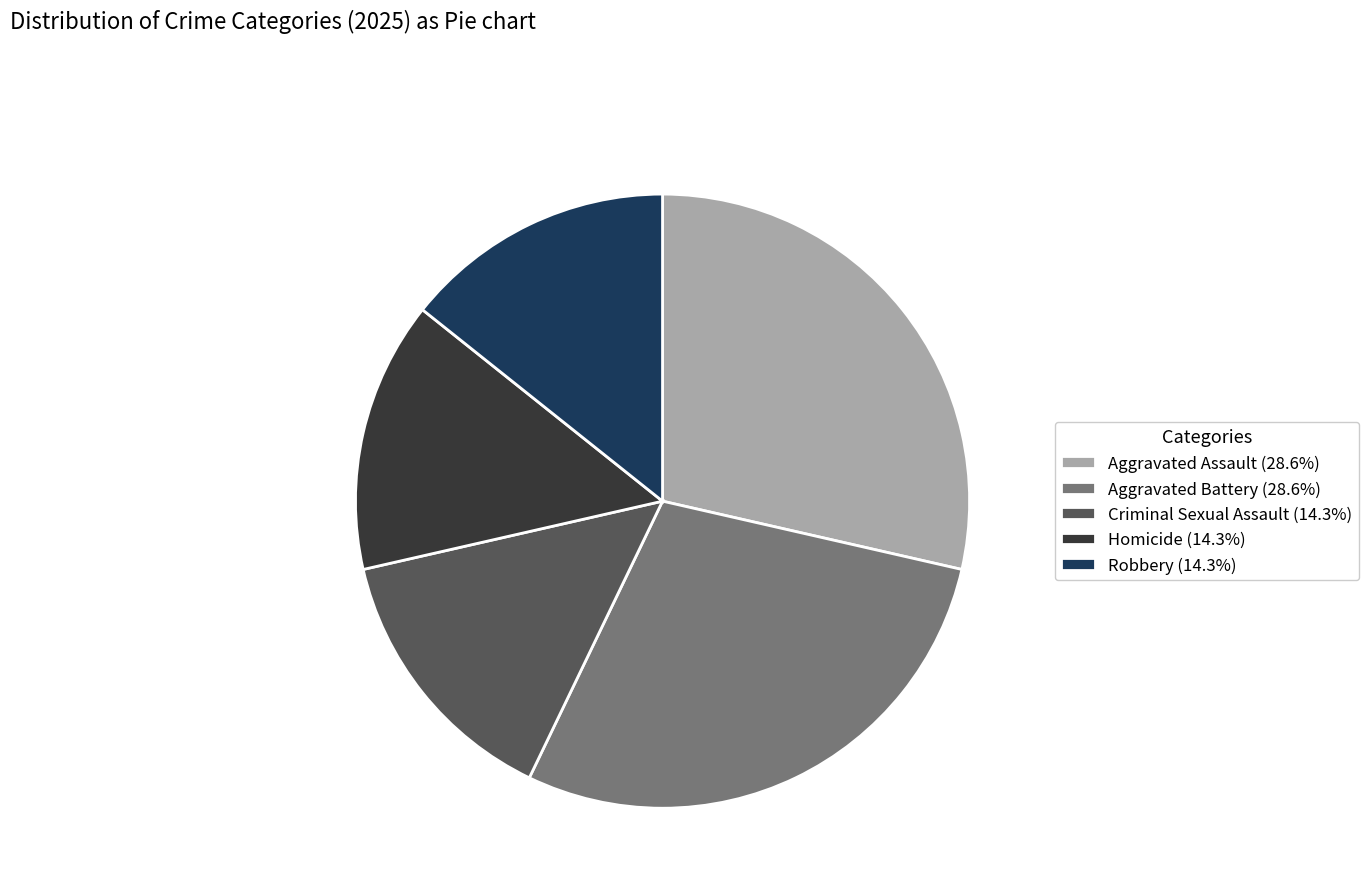

How many slices are in this pie chart?

5